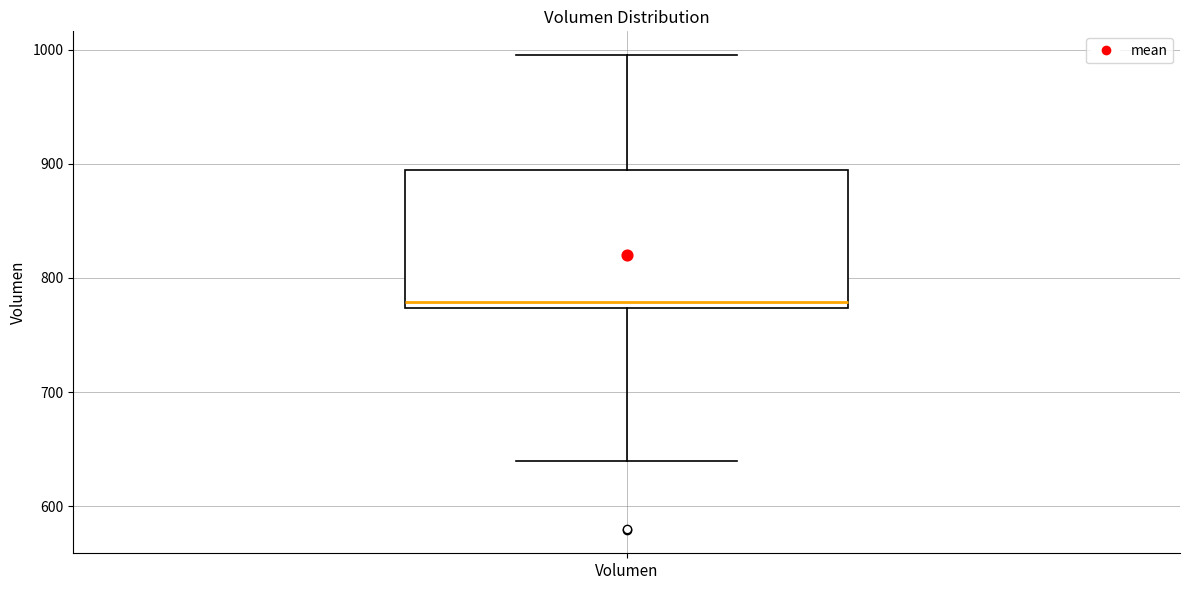

Where is the upper edge of the box for Volumen on the y-axis? The values are not printed on the chart, so give them approximately, as read against the axis.

890